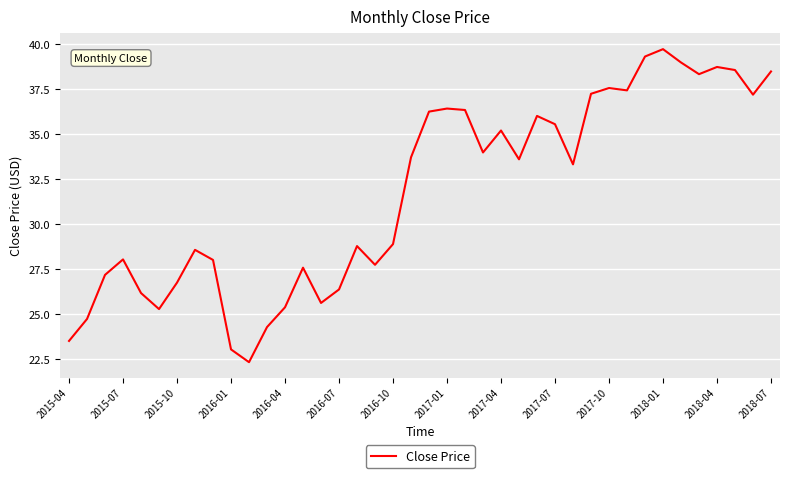

What is the difference between the maximum and minimum values?

17.4